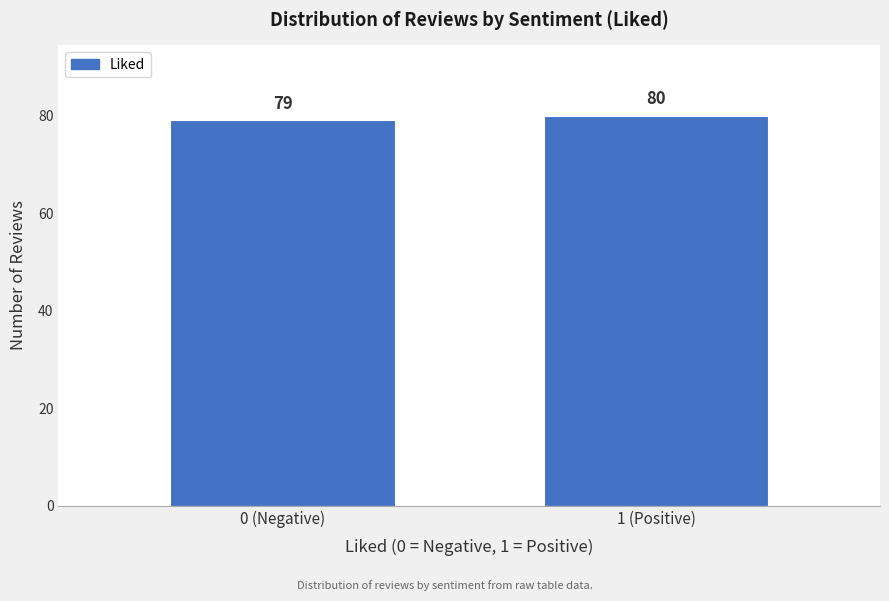

Reading right to left, extract all data points from this chart.

80	79